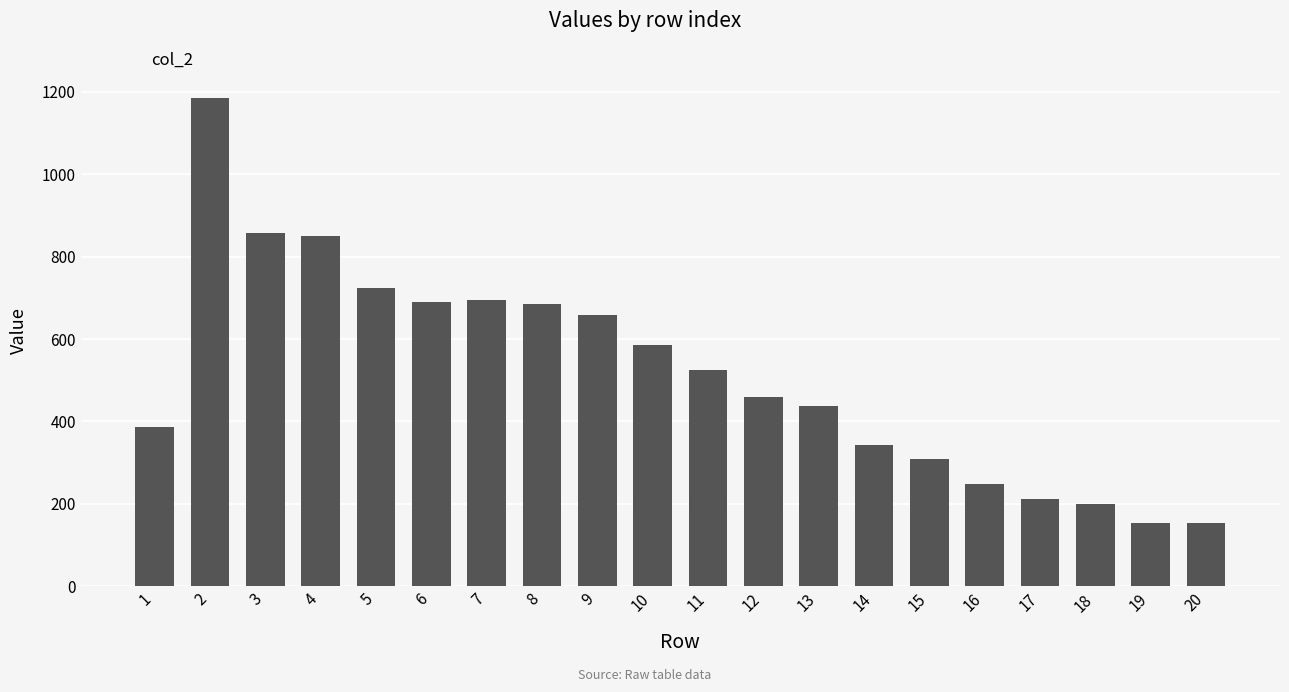

Read the value at 16, to the nearest 50.

250